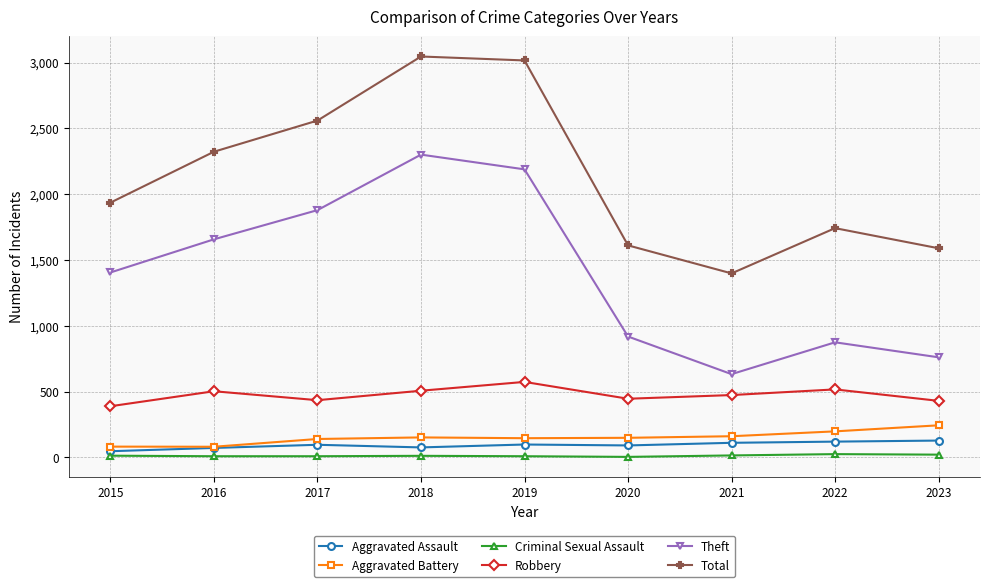

True or false: Total and Criminal Sexual Assault intersect in this chart.

False